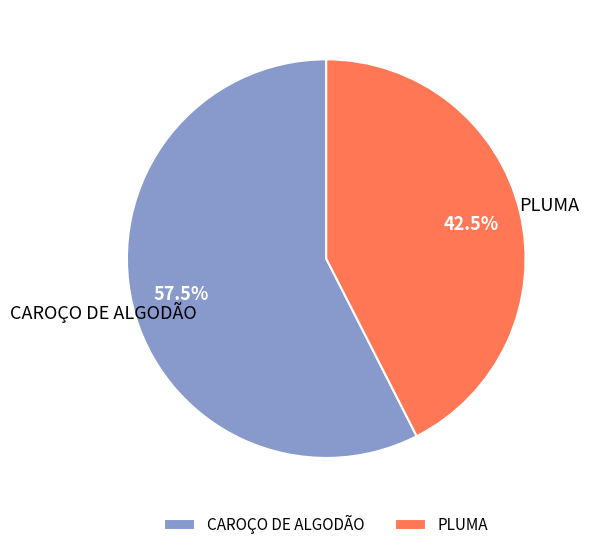

Which category has the smallest portion of the pie?

PLUMA